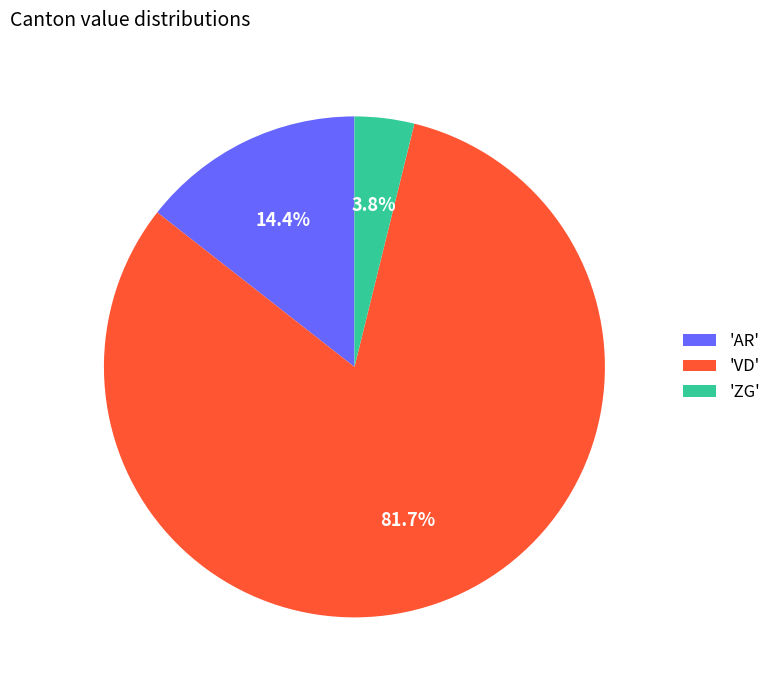

Do 'ZG' and 'VD' together represent more than half of the pie?

Yes